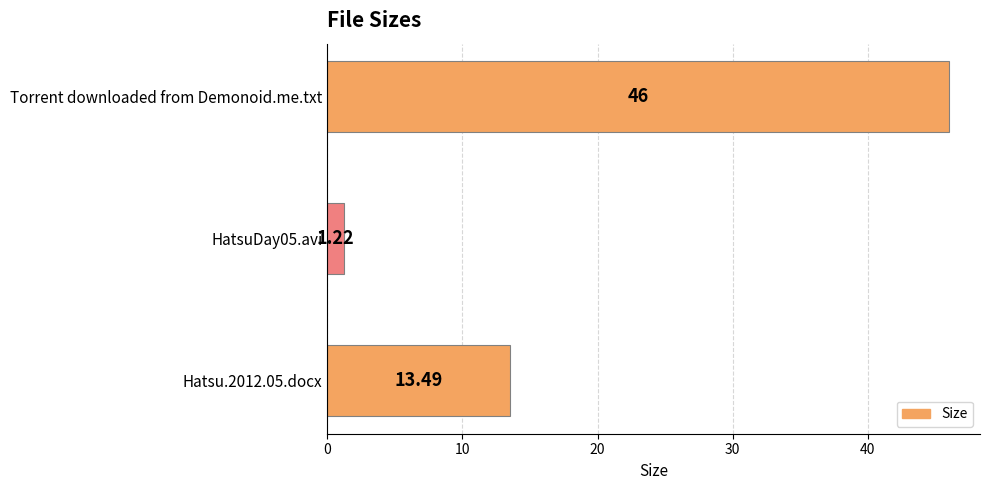

What is the sum of all values?

60.7